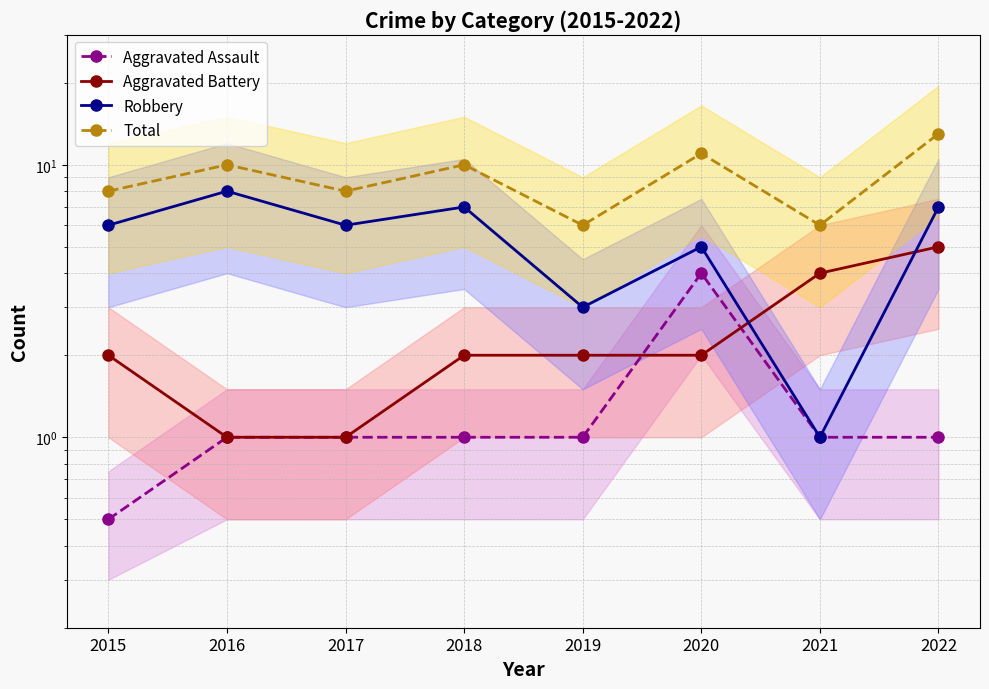

Is it true that Robbery equals 8.2 at 2020?

False